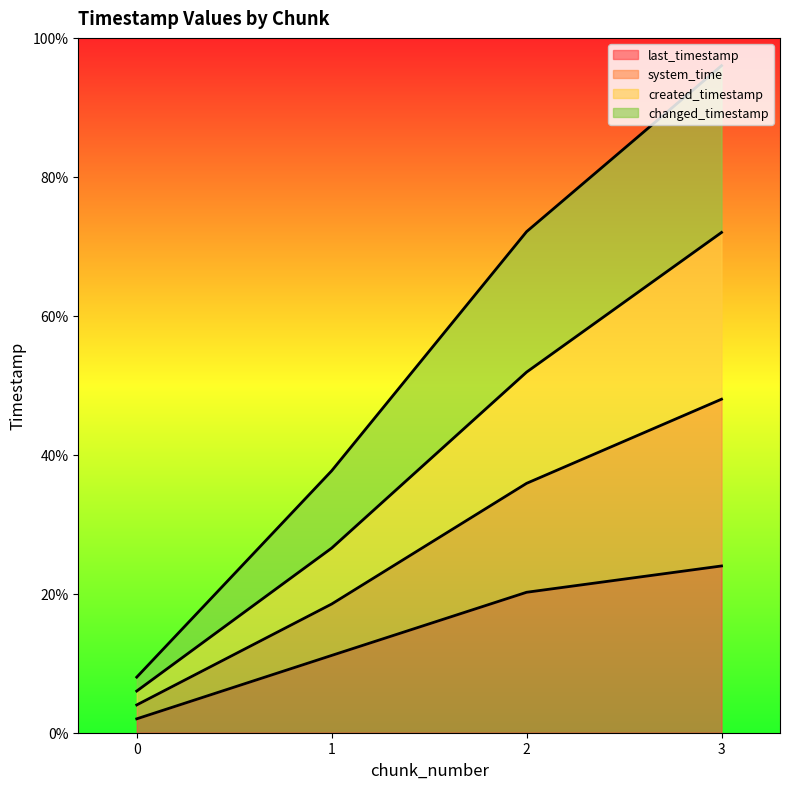

At 3, list the series in order from largest to smallest.

changed_timestamp, system_time, created_timestamp, last_timestamp